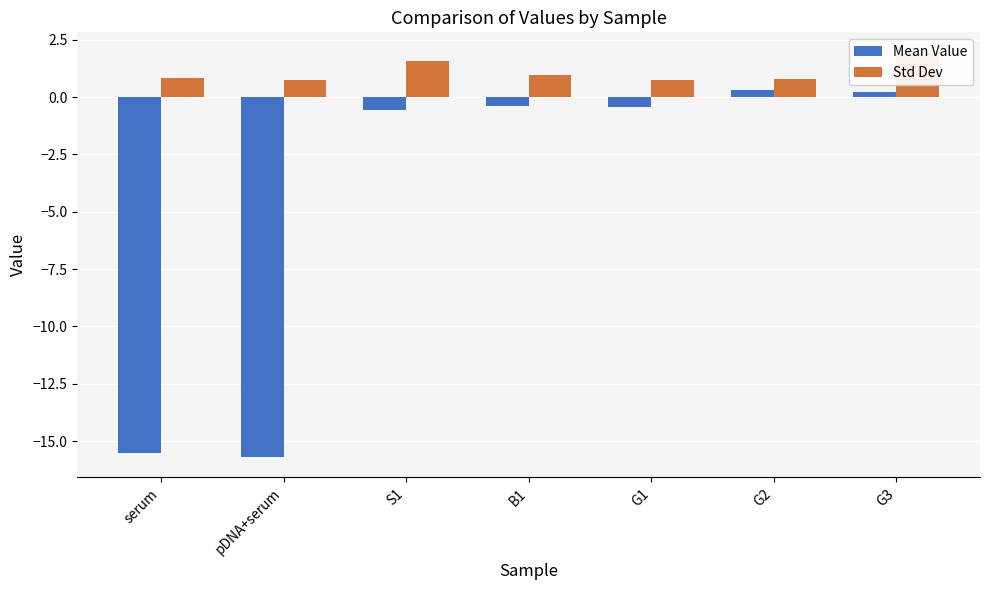

How many bars are there in each group?

2